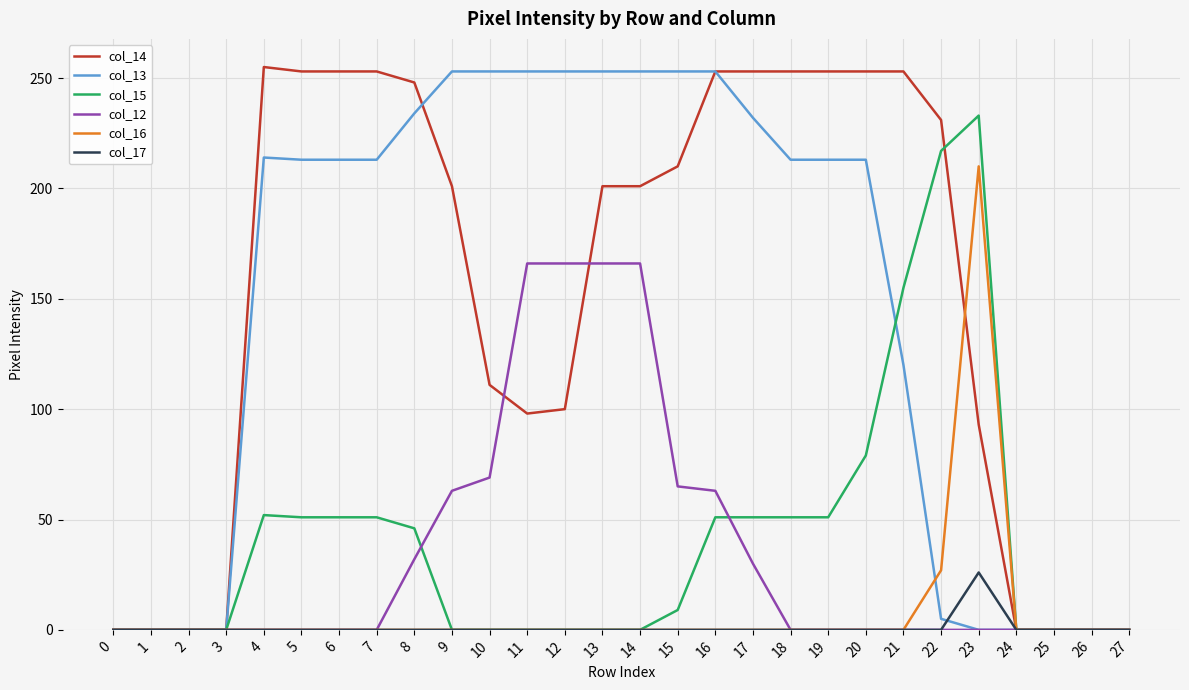

True or false: col_16 has a value of 121 at 11.

False